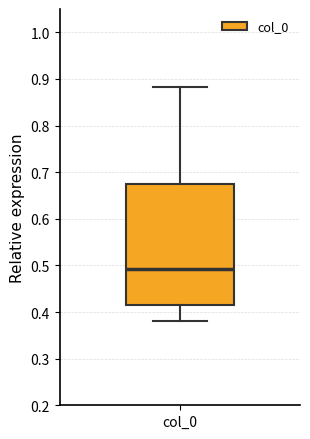

Transcribe this box plot: give where the median line is, the range the box spans, and where the two whiskers end, as read against the y-axis. The values are not printed on the chart, so give them approximately, as read against the axis.

median 0.49, box 0.41 to 0.67, whiskers 0.38 to 0.88